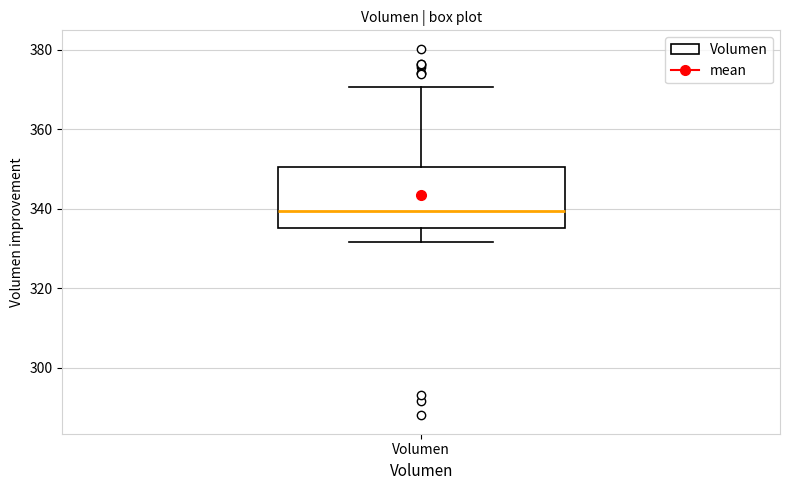

Transcribe this box plot: give where the median line is, the range the box spans, and where the two whiskers end, as read against the y-axis. The values are not printed on the chart, so give them approximately, as read against the axis.

median 340, box 336 to 350, whiskers 332 to 370